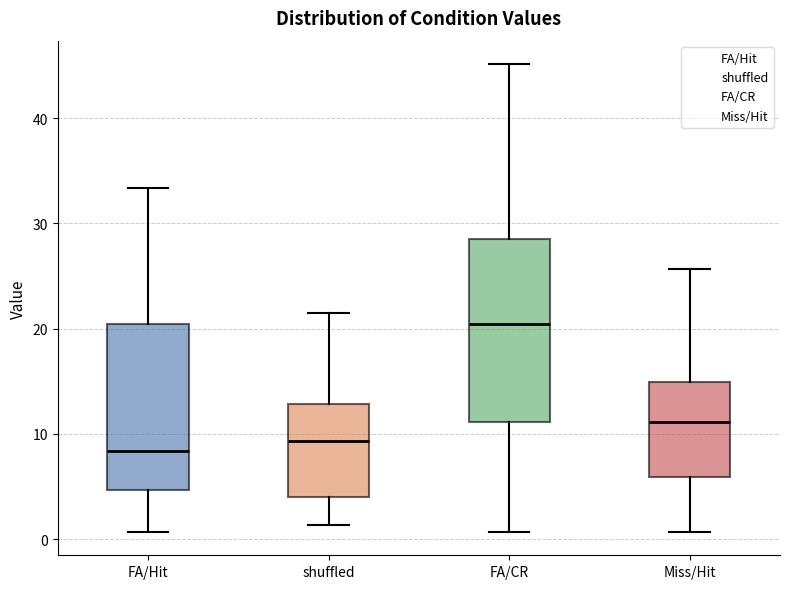

Which box is the tallest, from its lower edge to its upper edge?

FA/CR